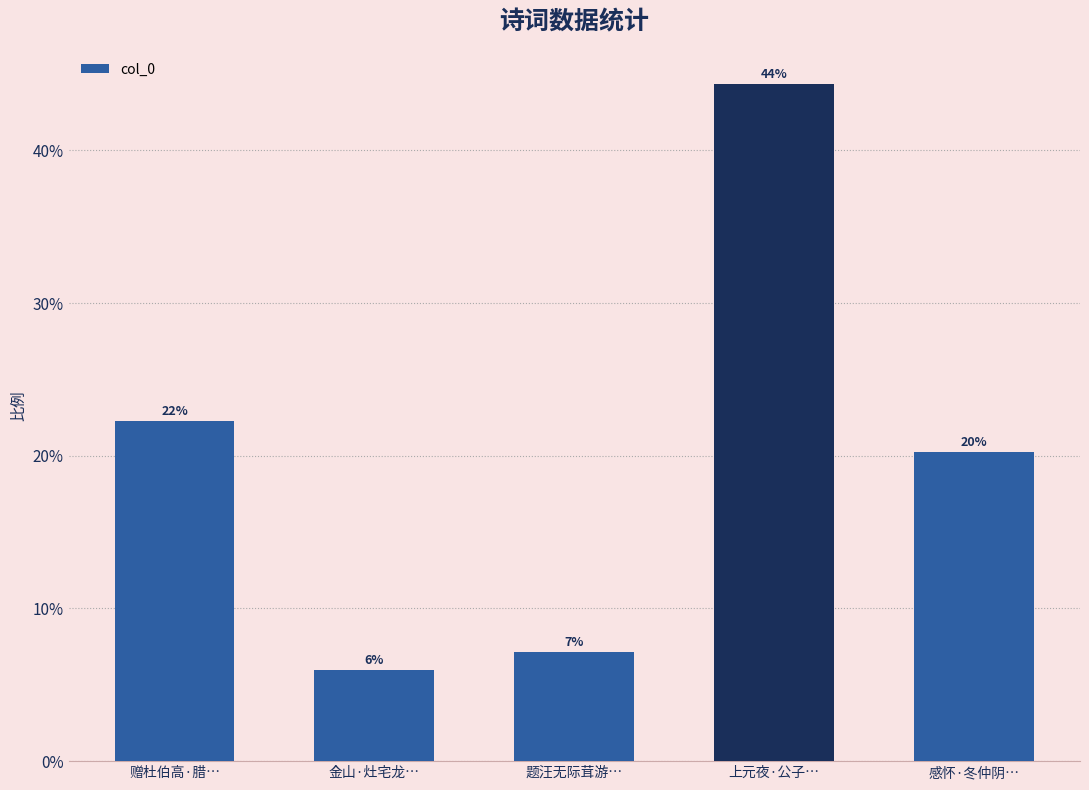

Does the chart contain any negative values?

No